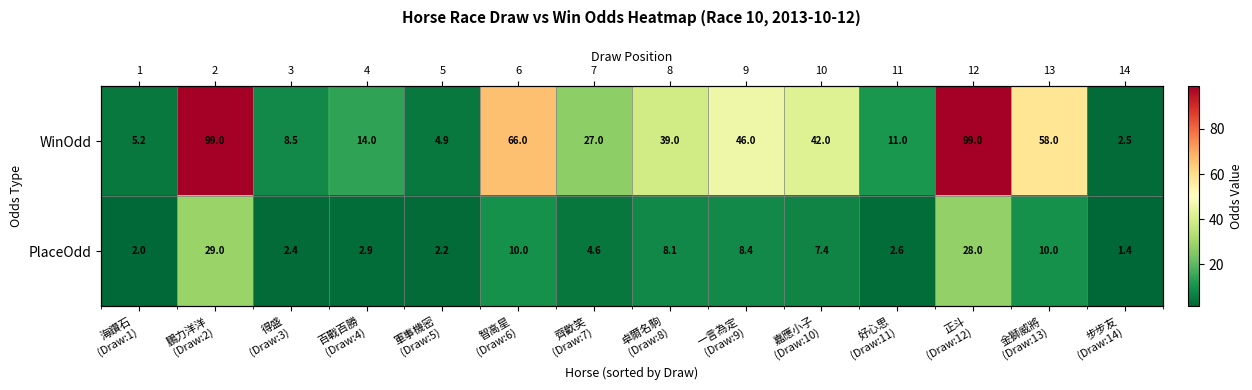

Rank the series at 智高星 (Draw:6) from lowest to highest value.

PlaceOdd, WinOdd